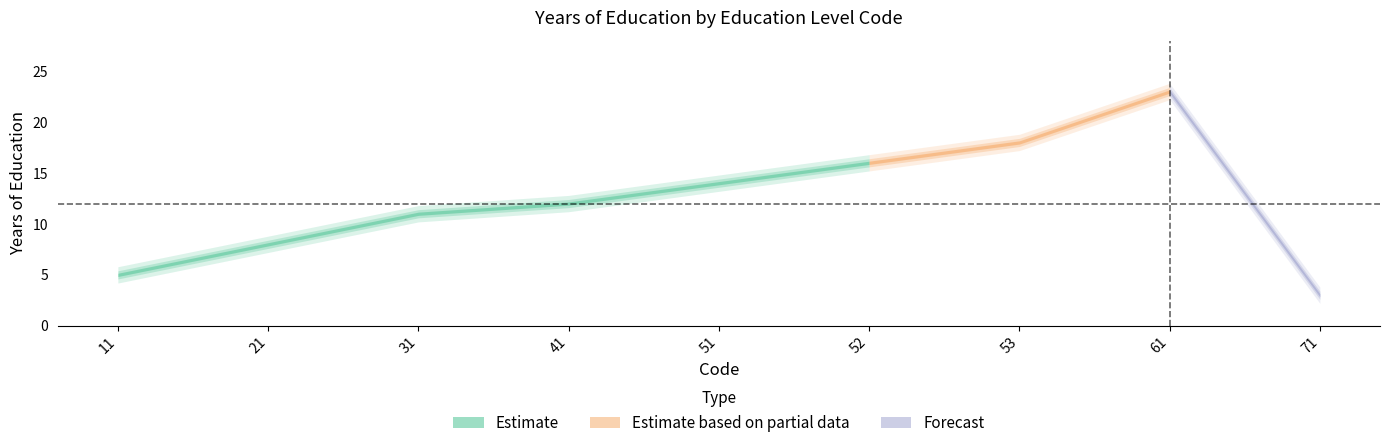

What is the difference between the maximum and minimum values?

20